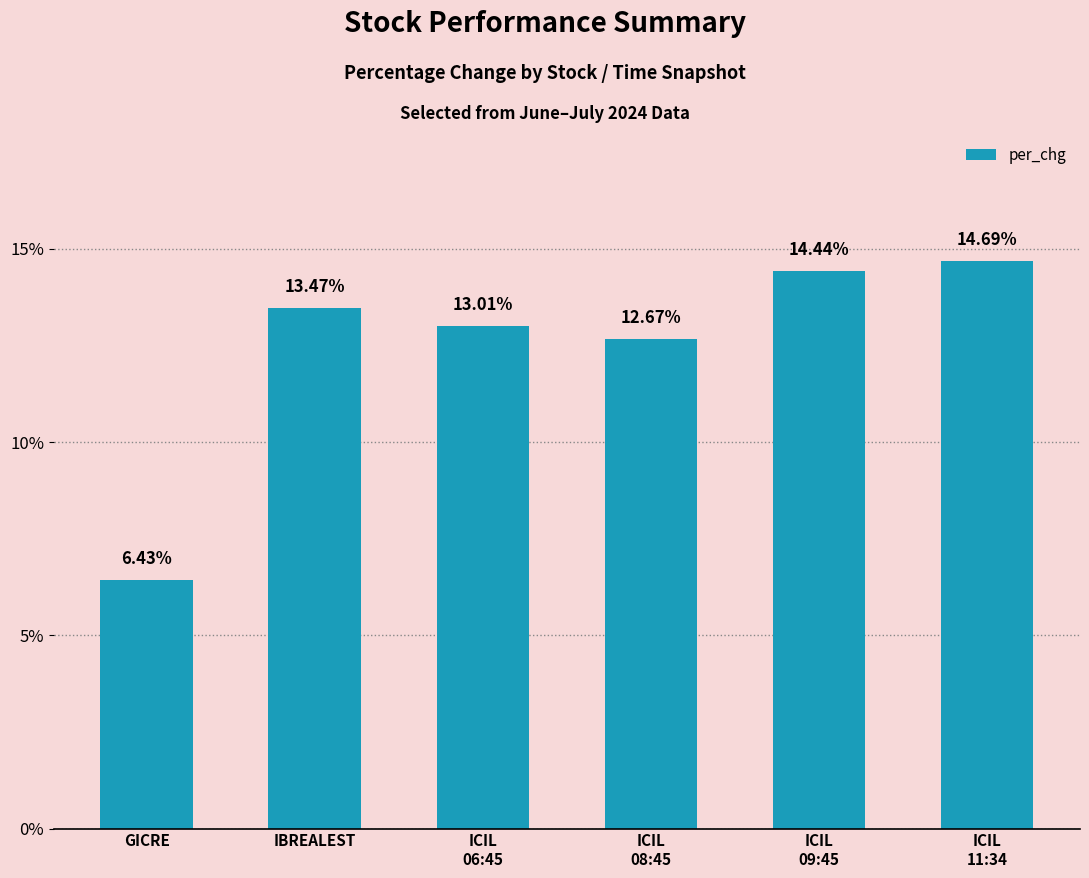

Reading left to right, extract all data points from this chart.

6.4	13.5	13.0	12.7	14.4	14.7